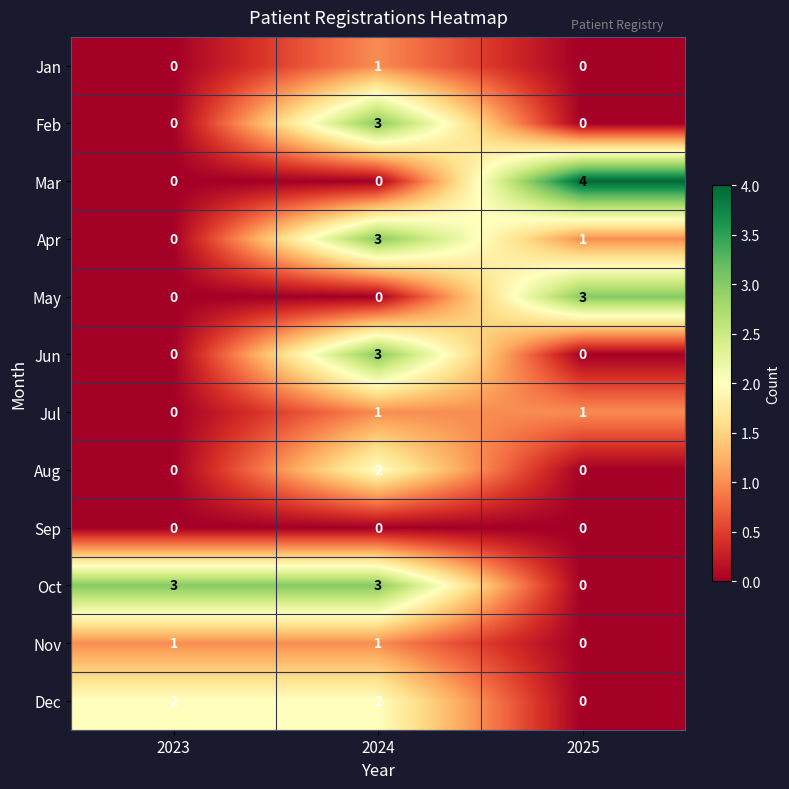

What is the maximum value shown in the chart?

4